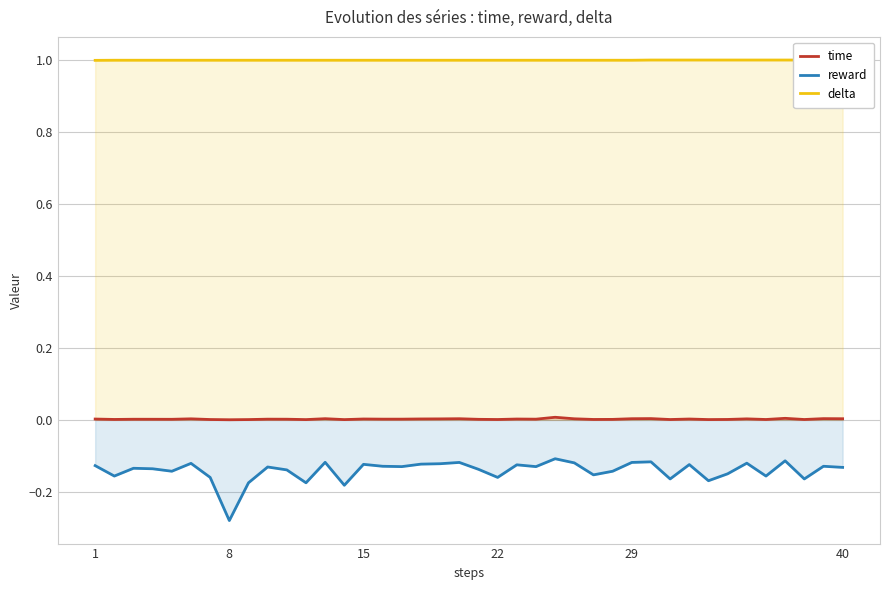

The value of reward at 8 is -0.1. True or false?

False